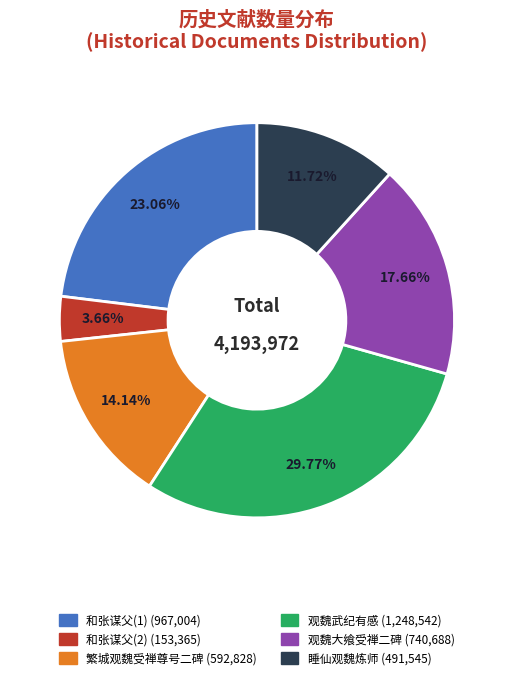

Is there any slice that represents more than half of the pie?

No